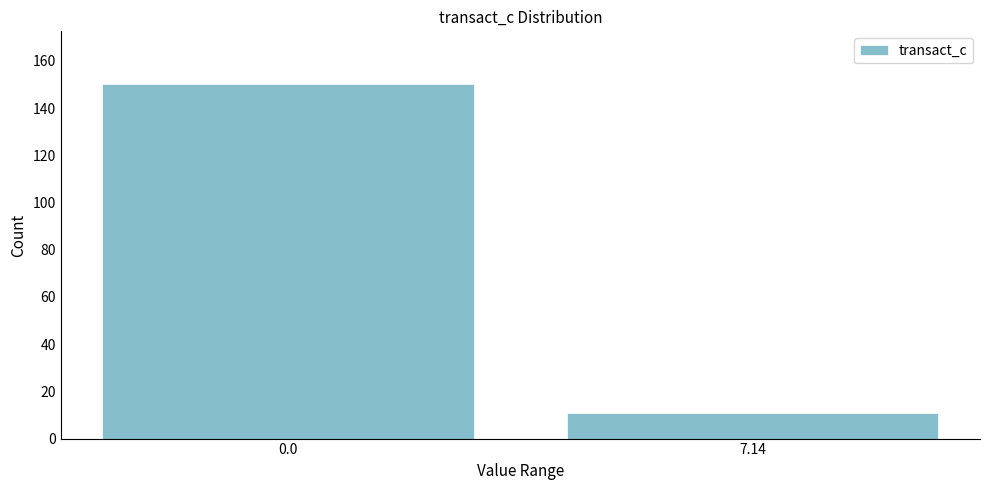

Reading right to left, extract all data points from this chart.

7.14=11	0.0=150